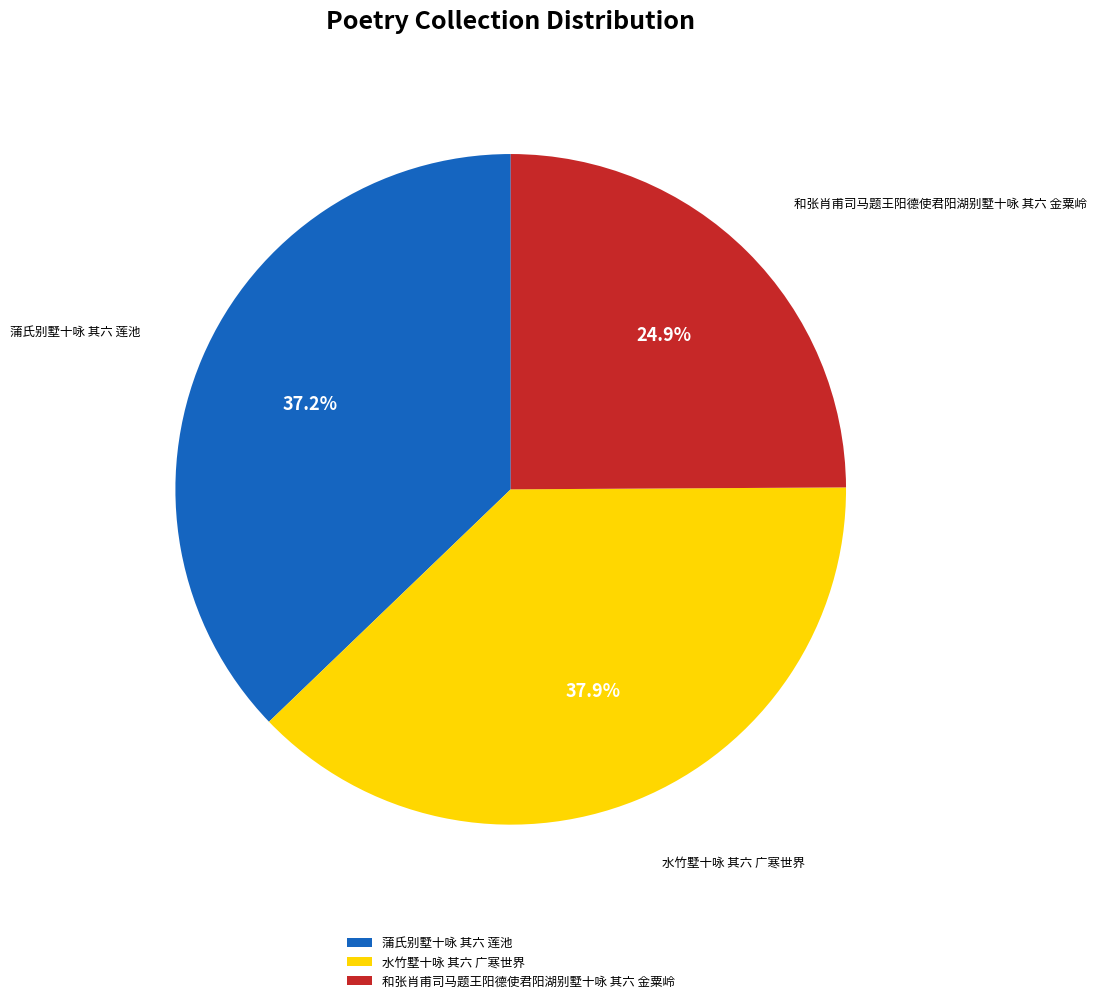

The 水竹墅十咏 其六 广寒世界 slice represents 23% of the pie. True or false?

False